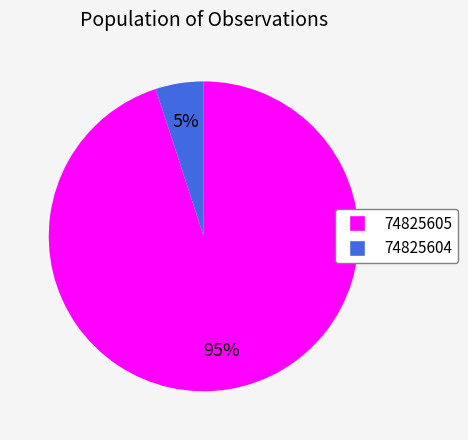

What is the smallest slice in the pie chart?

74825604